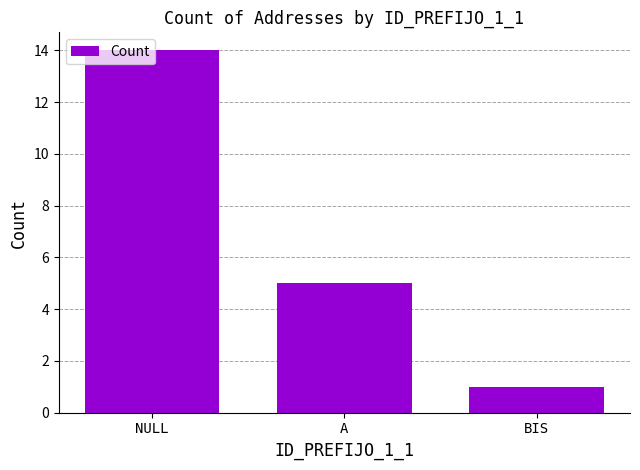

At which category does the chart reach its minimum across all series?

BIS